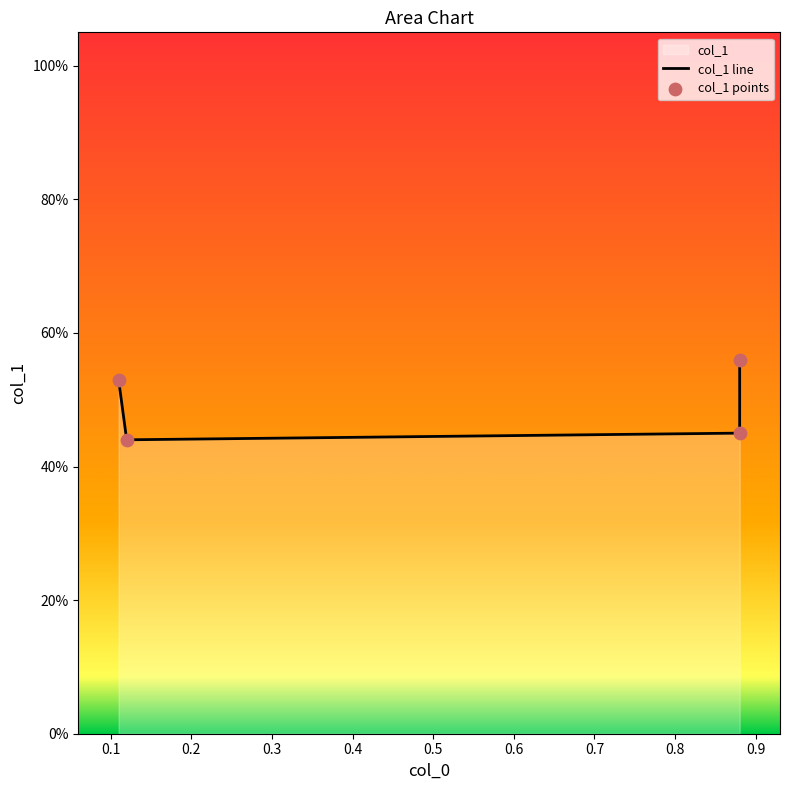

Which series contains the highest Y value?

col_1 line